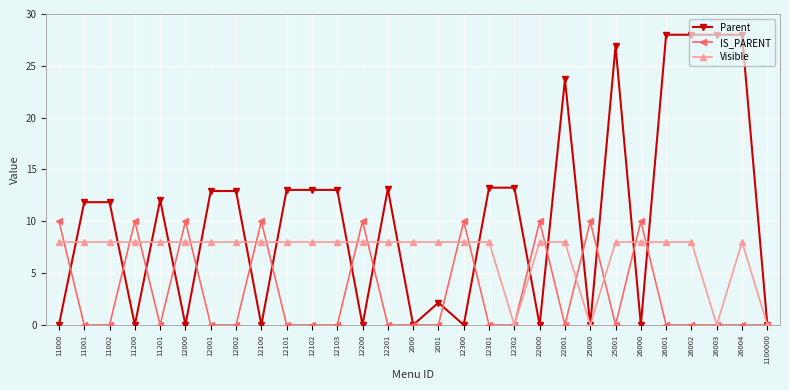

Where is the first local minimum for Parent?

11200